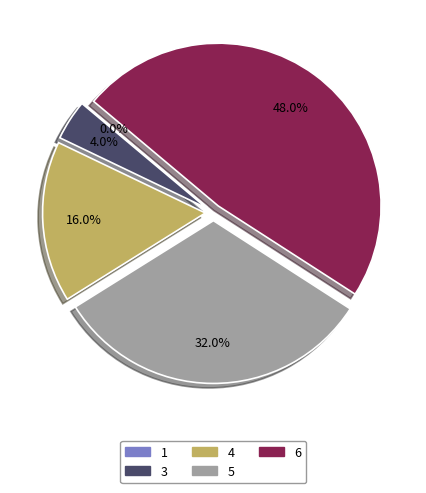

How much of the chart is everything except 5?

68.0%